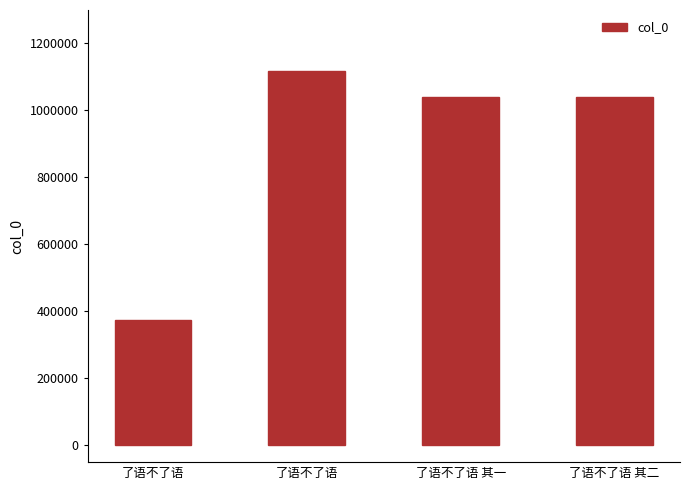

What is the label of the 4th bar from the left?

了语不了语 其二